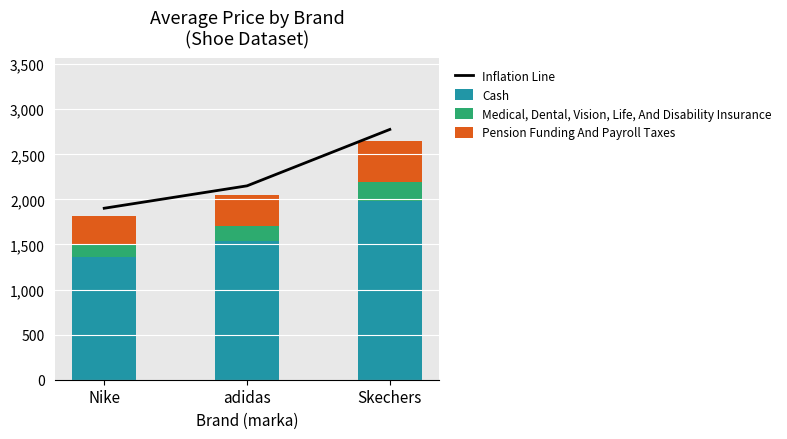

What is the maximum value for Pension Funding And Payroll Taxes?

449.5